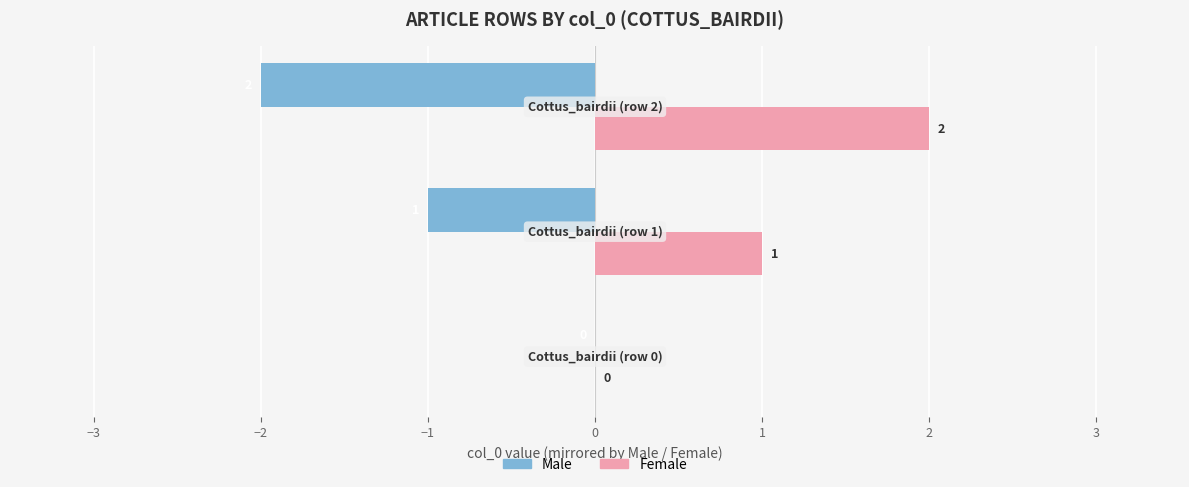

What is the sum of all Male values?

-3